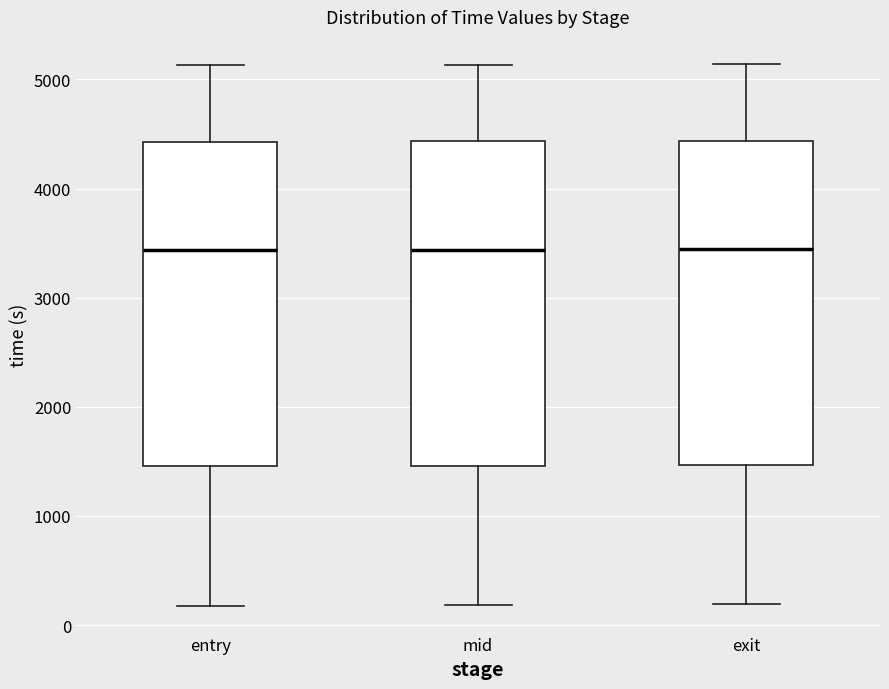

Reading left to right, transcribe this box plot: for each box, give where its median line is, the range the box spans, and where its two whiskers end, as read against the y-axis. The values are not printed on the chart, so give them approximately, as read against the axis.

entry: median 3400, box 1500 to 4400, whiskers 200 to 5100
mid: median 3400, box 1500 to 4400, whiskers 200 to 5100
exit: median 3400, box 1500 to 4400, whiskers 200 to 5100